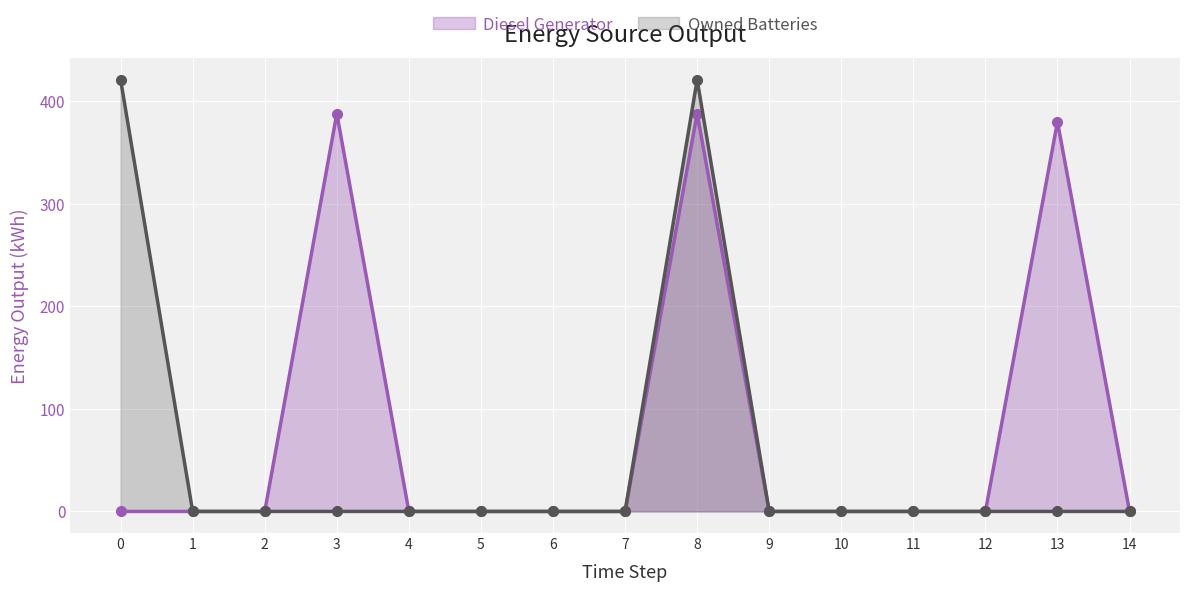

Rank the categories by Owned Batteries value from highest to lowest.

0, 8, 1, 2, 3, 4, 5, 6, 7, 9, 10, 11, 12, 13, 14